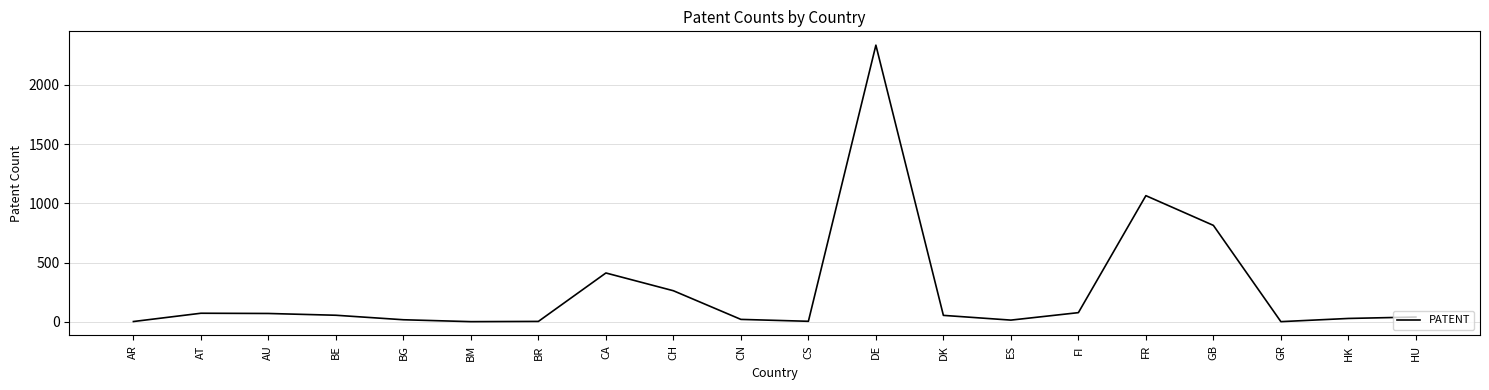

How many lines are shown in the chart?

1